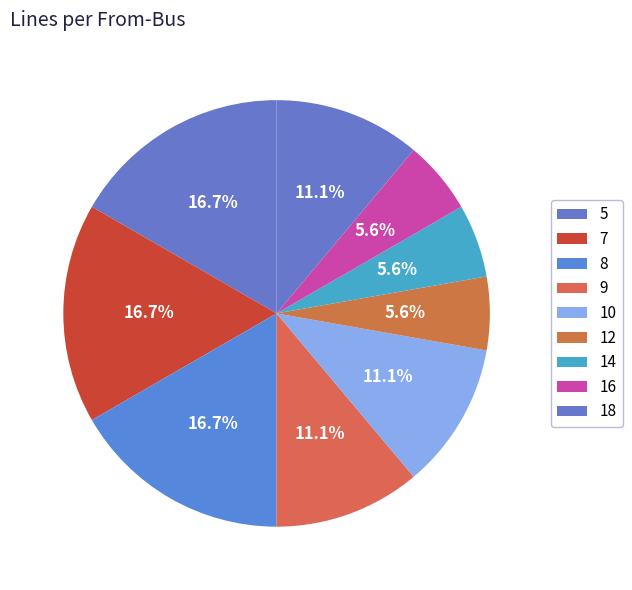

Which category has the biggest portion of the pie?

5